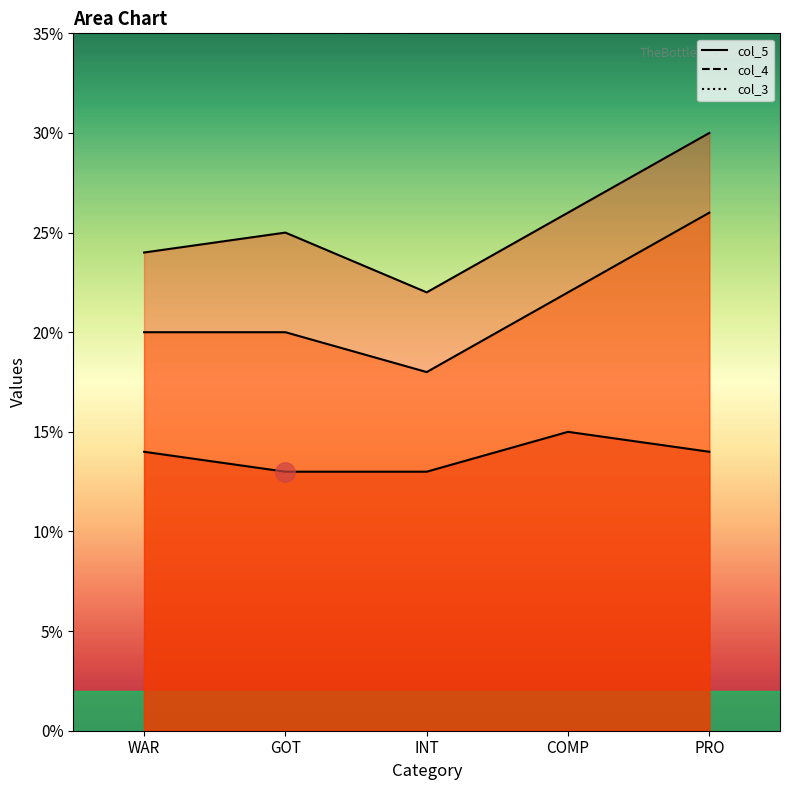

What is the label of the 4th point from the right?

GOT